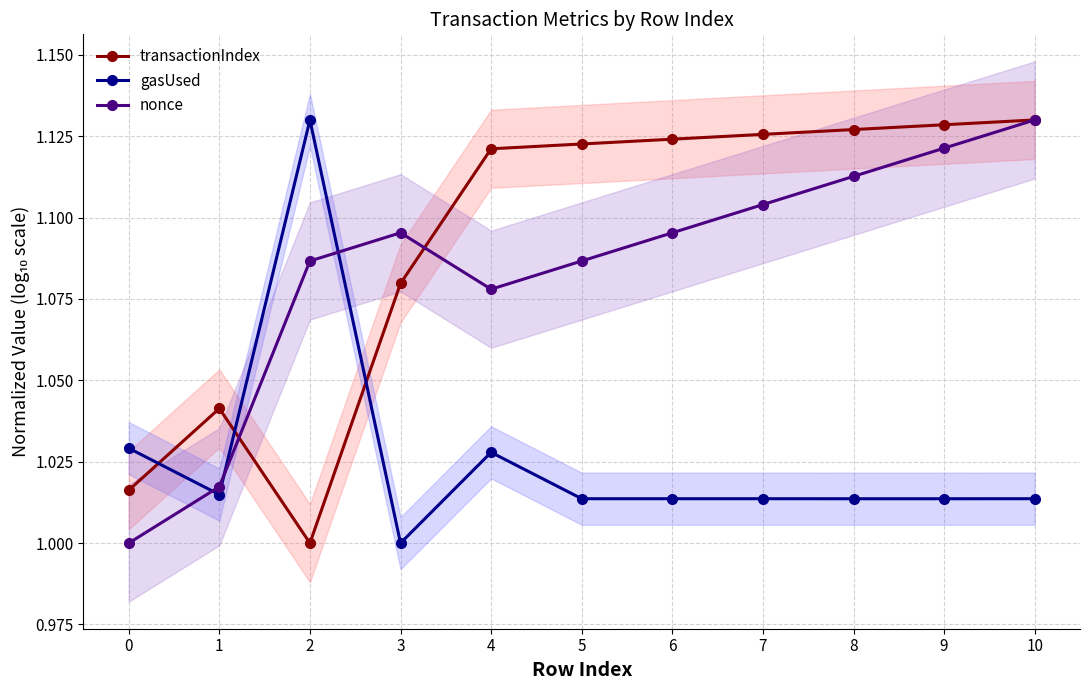

What is the sum of all transactionIndex values?

12.0